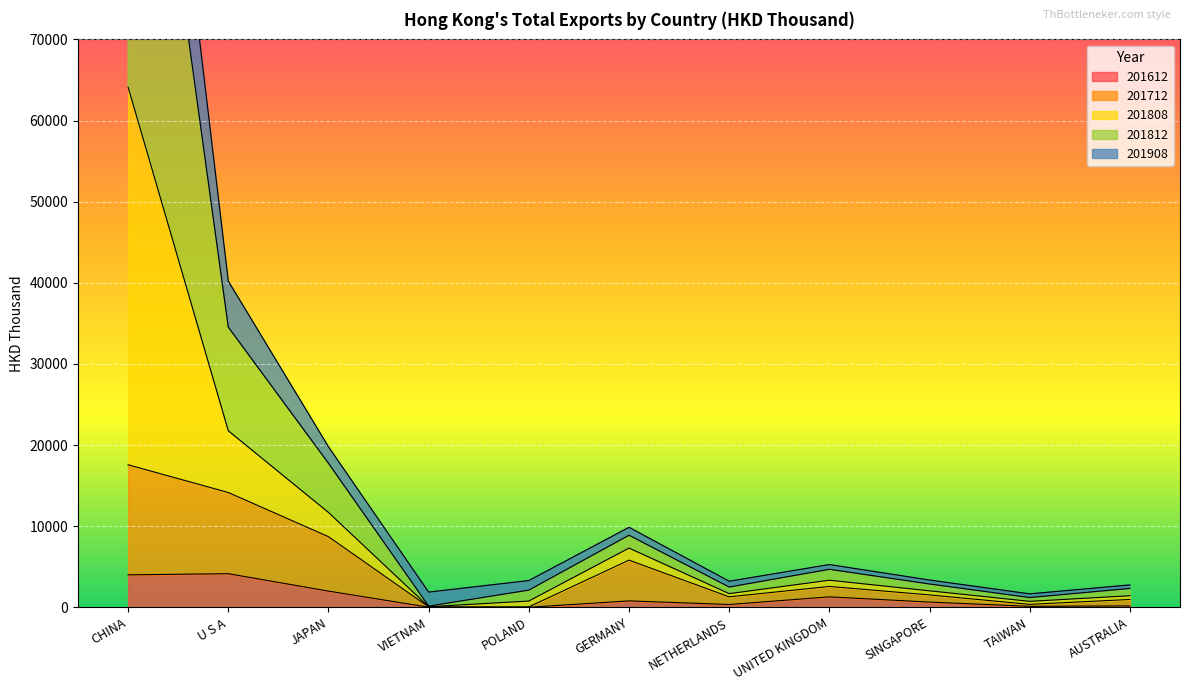

True or false: 201908 has a value of 1046.5 at POLAND.

False